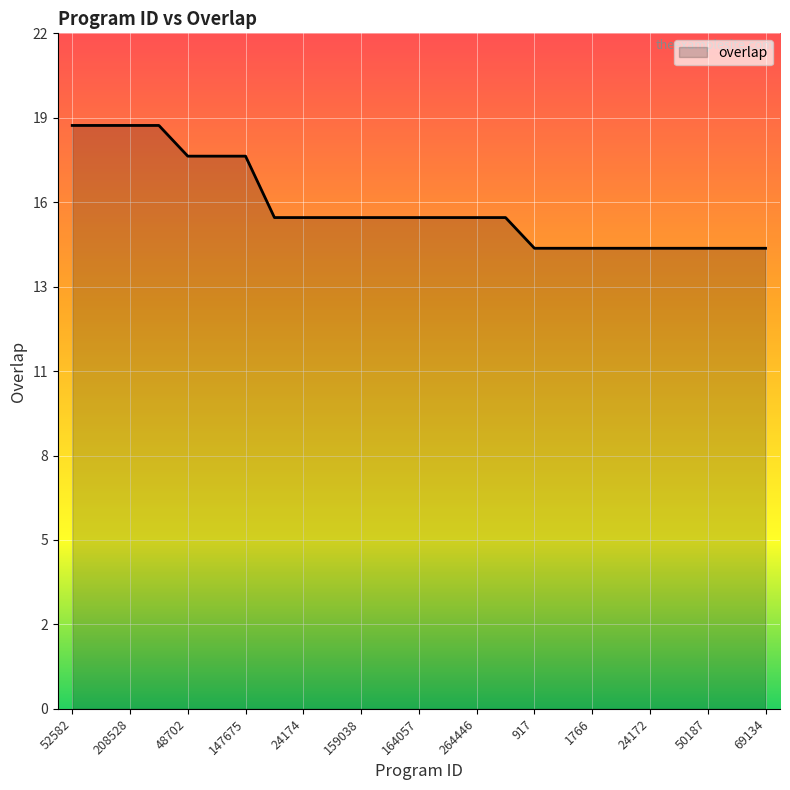

Does the chart have visible grid lines?

Yes